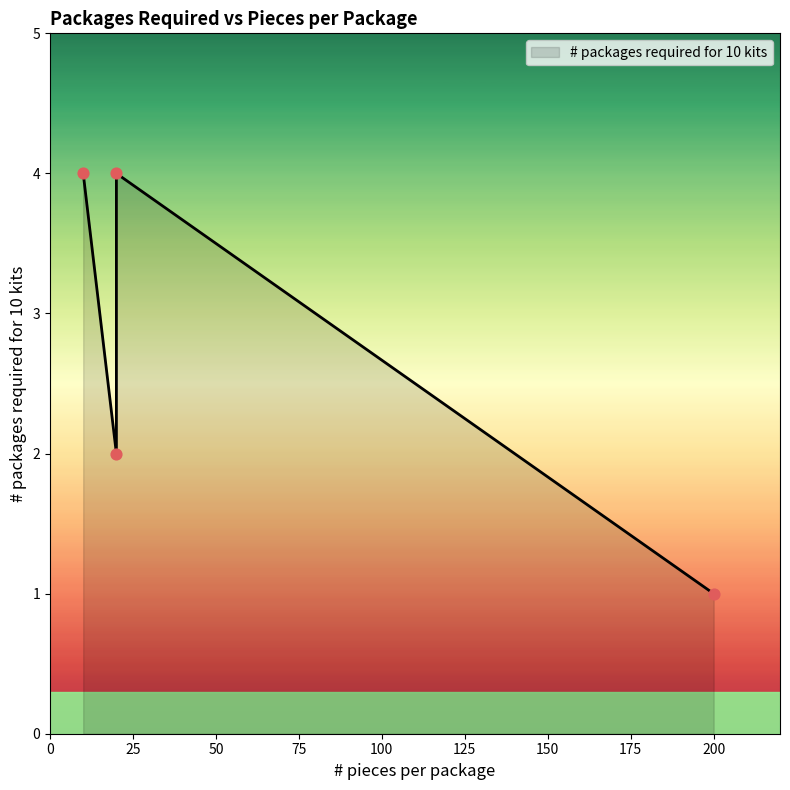

Approximately how many times larger is the value at 200 compared to 20?

0.2